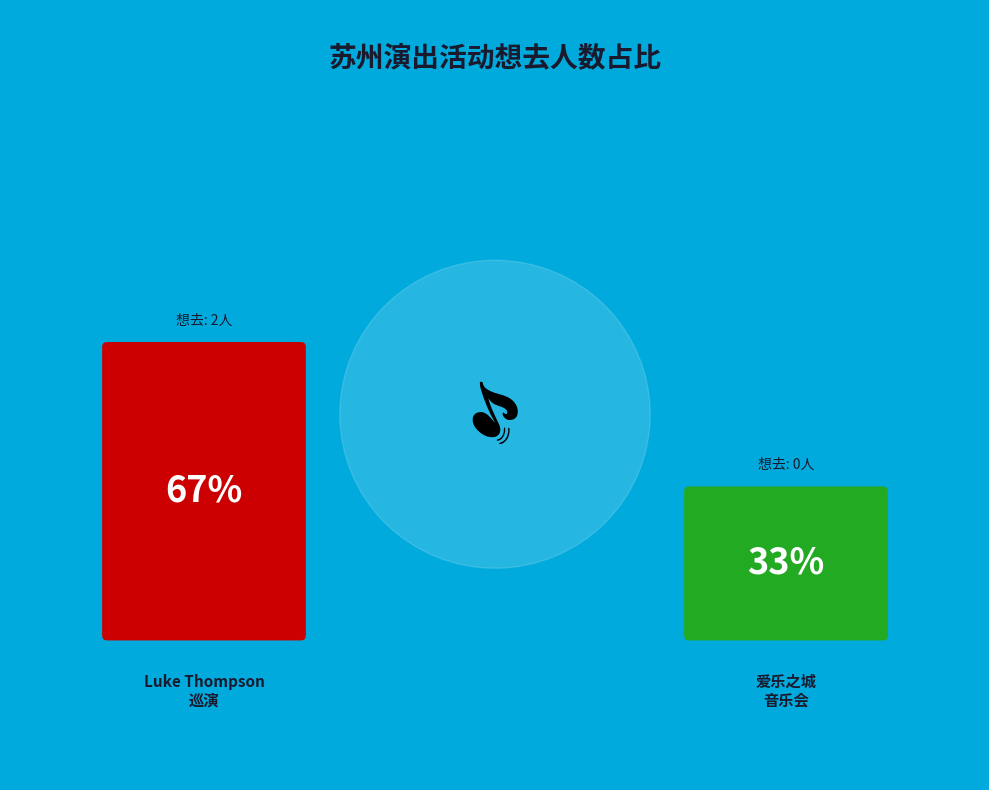

Is the sum of 苏州·新西兰治愈系民谣歌手Luke Thompson2024中国巡演 and 苏州·爱乐之城·经典电影作品音乐会 greater than half?

Yes